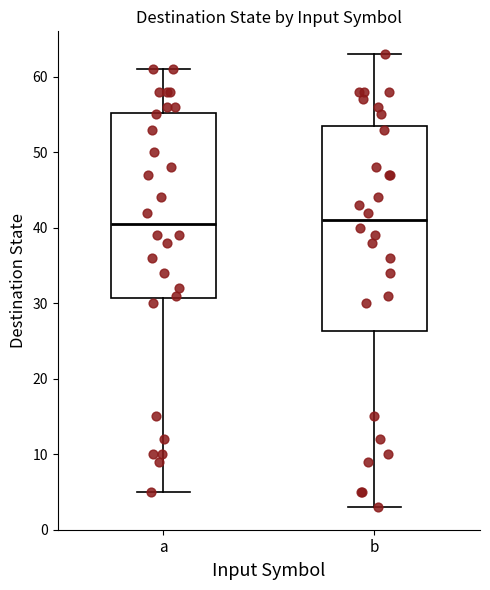

Where does the upper whisker of the box for a end on the y-axis? The values are not printed on the chart, so give them approximately, as read against the axis.

61